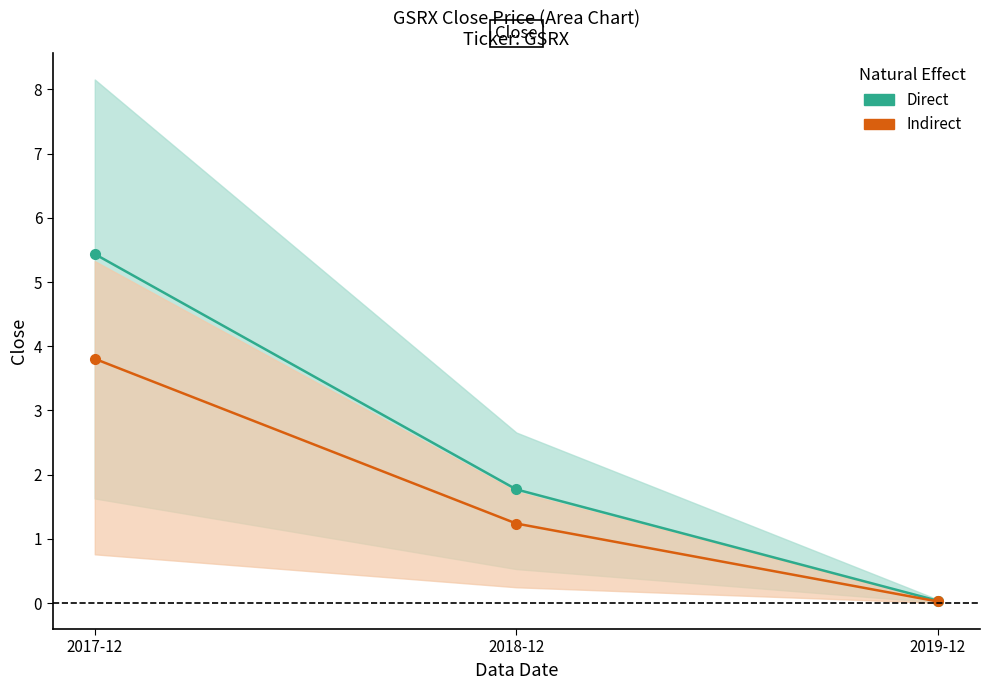

Which series changed the most between 2017-12 and 2019-12?

Direct